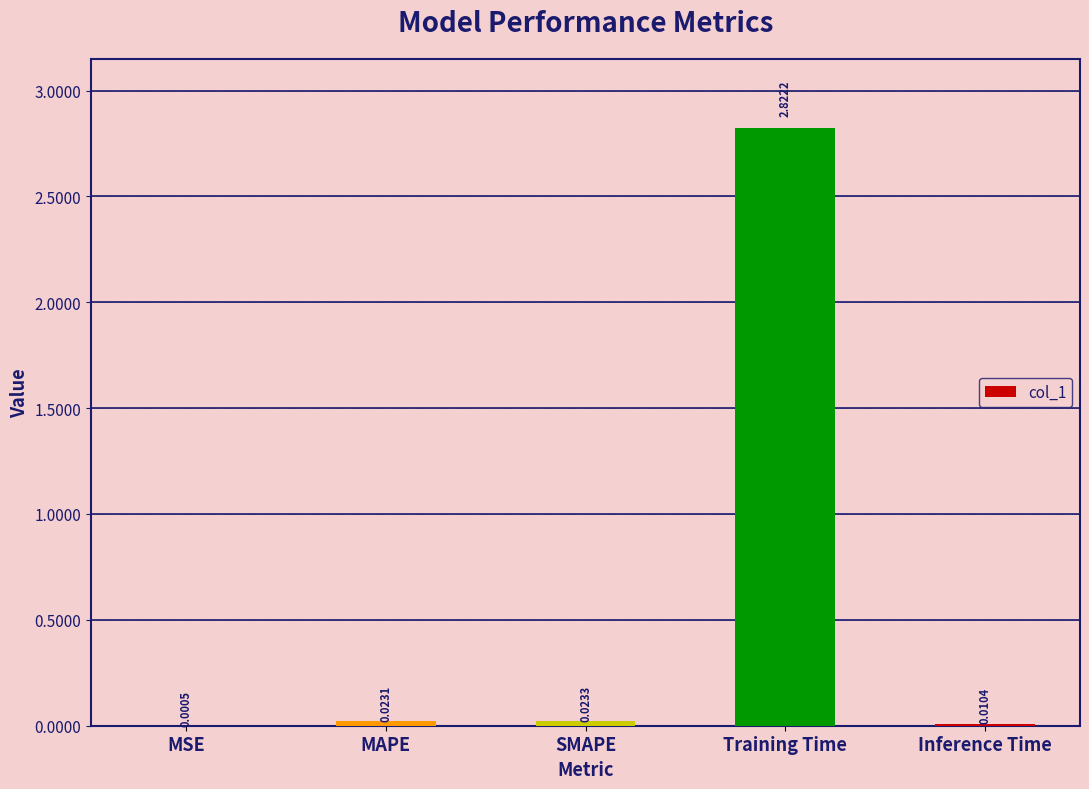

Are the bars horizontal?

No